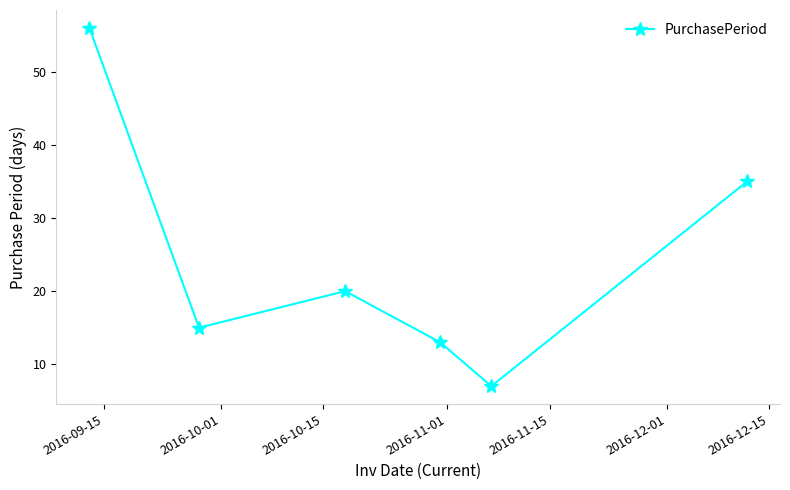

What is the value of the 5th point from the left?

7